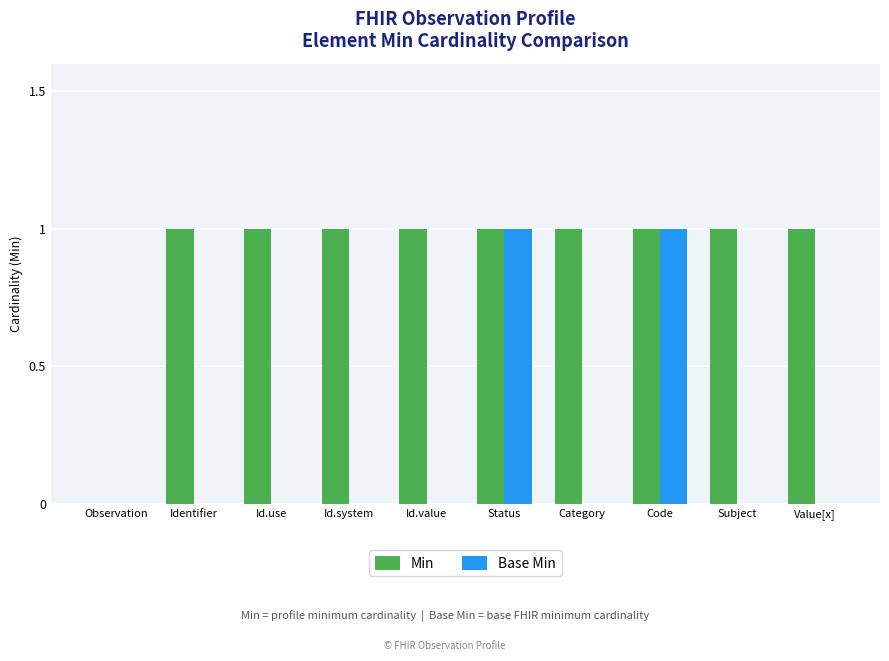

What is the maximum value shown in the chart?

1